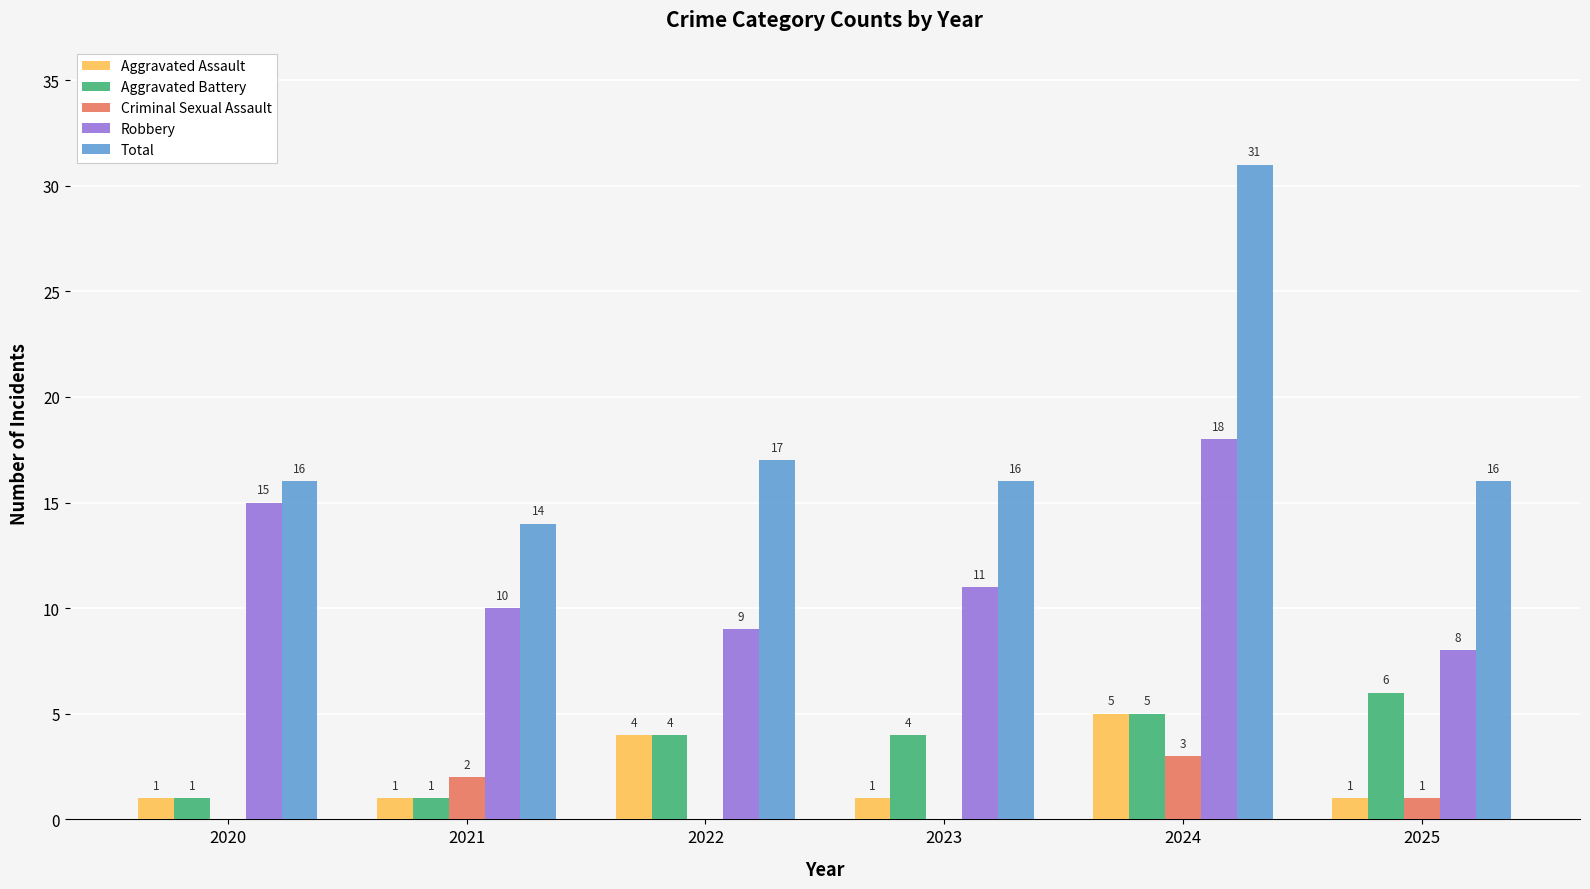

How many categories are shown in the chart?

6